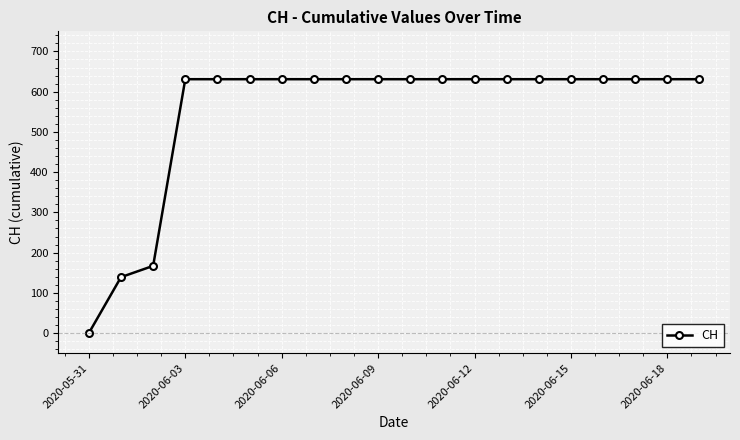

How many data points are less than 631?

3